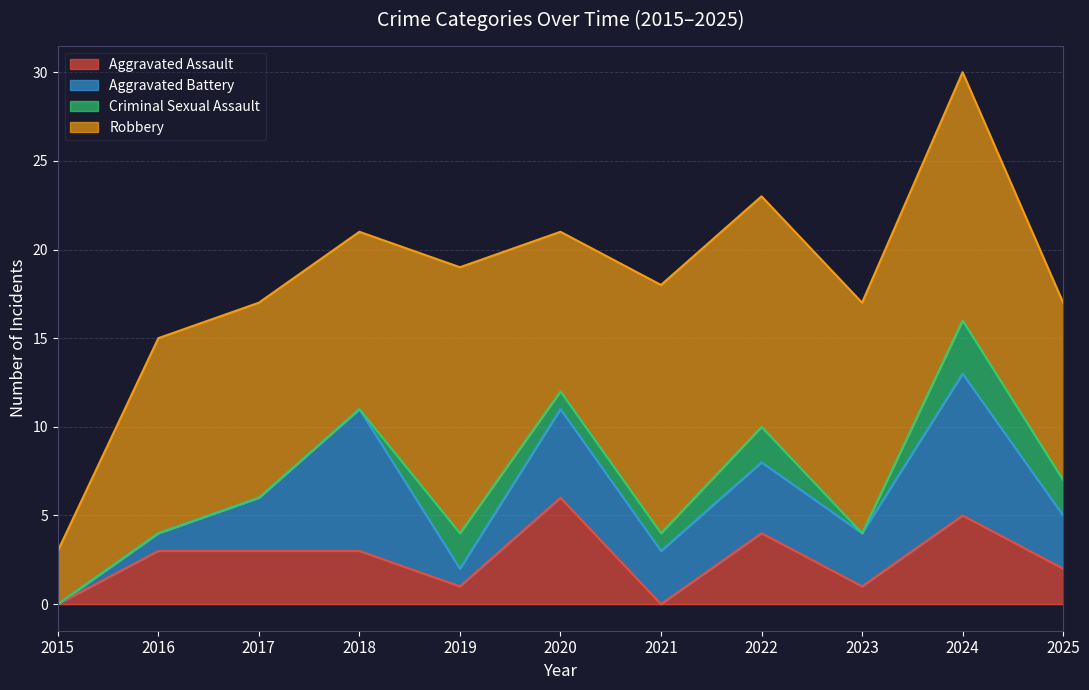

Which label corresponds to the smallest value in the chart?

2015